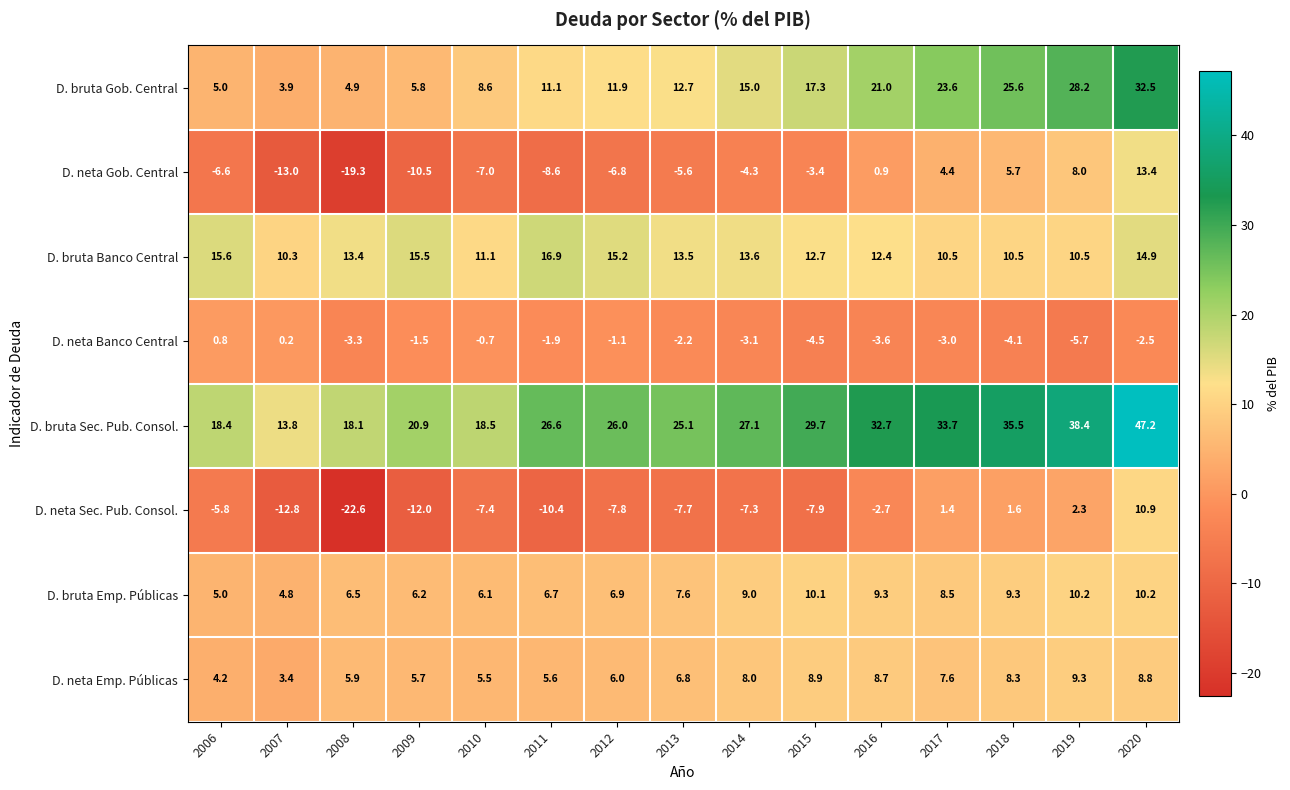

Which series changed the most between 2010 and 2011?

D. bruta Sec. Pub. Consol.